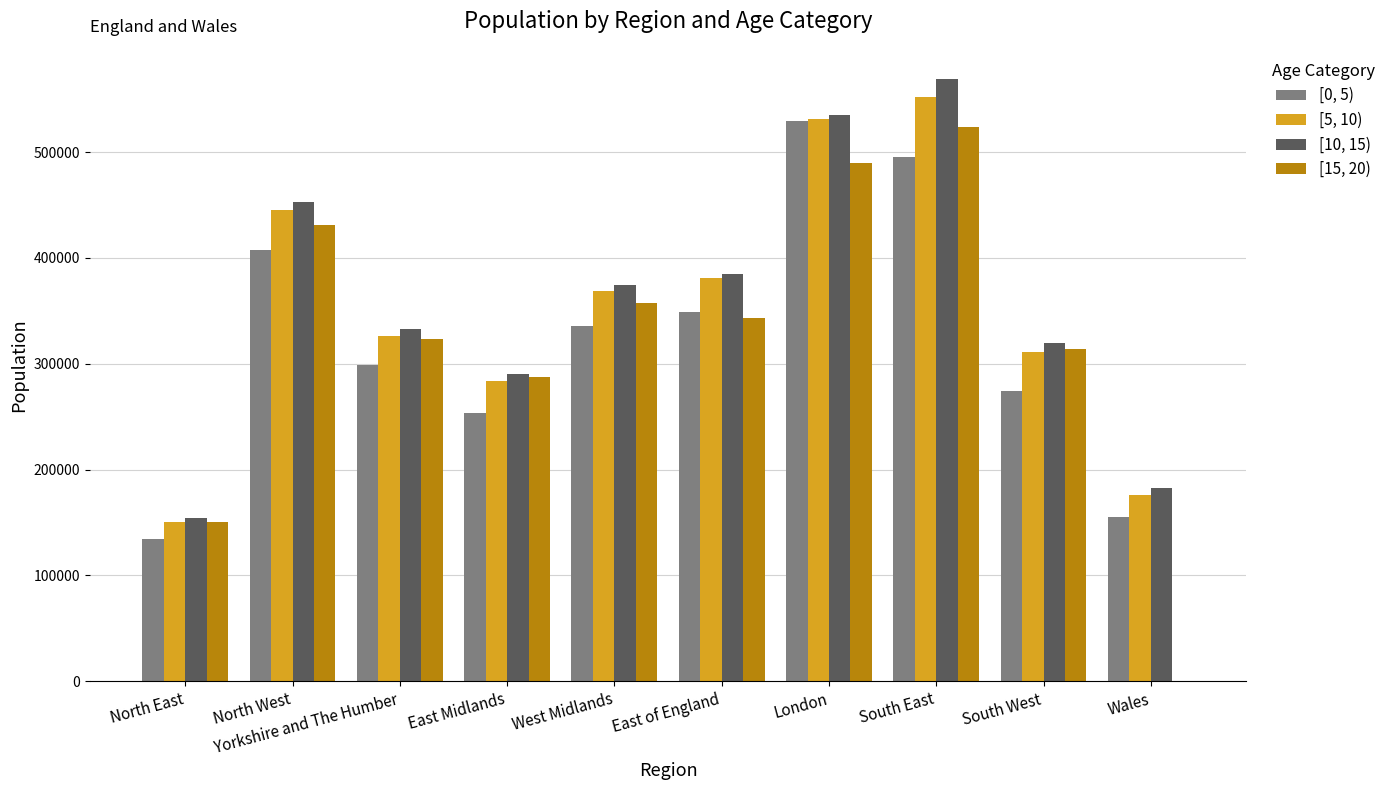

How many data points does each series have?

10